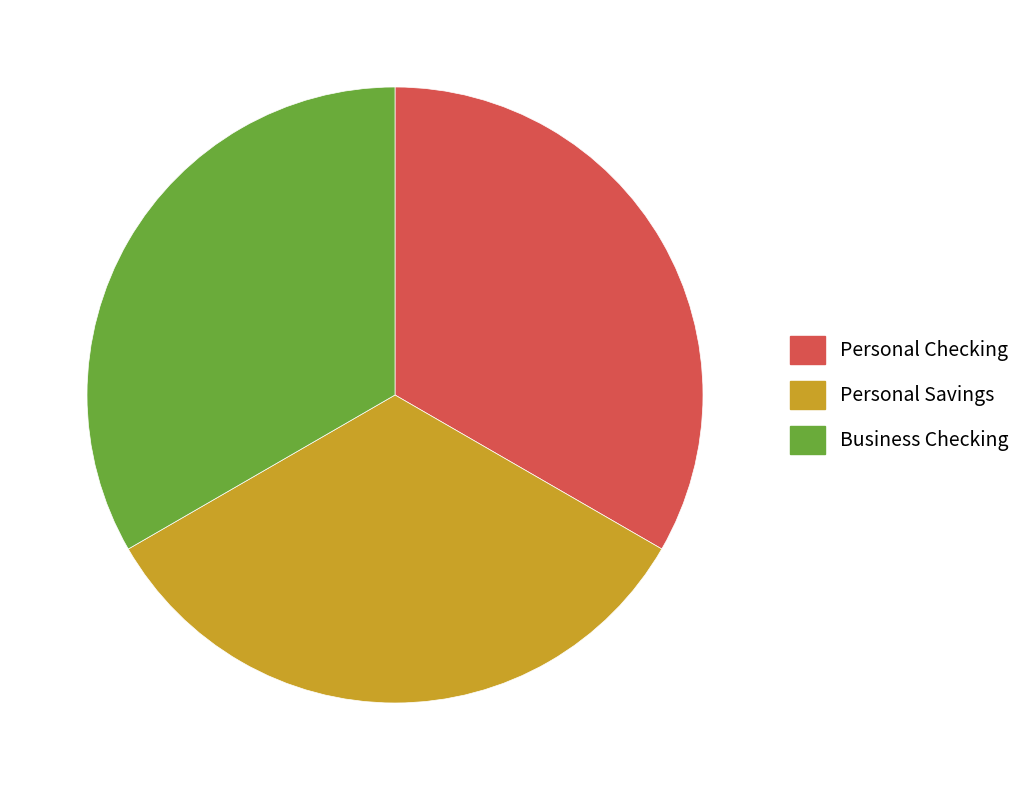

True or false: Business Checking accounts for 45% of the total.

False